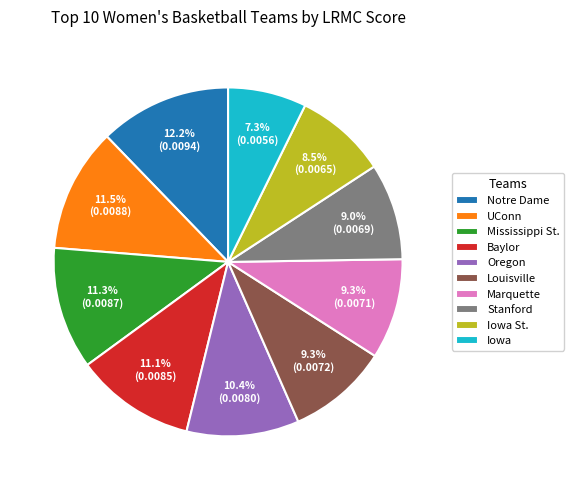

To the nearest percent, what is the combined percentage of Mississippi St. and Iowa?

19%